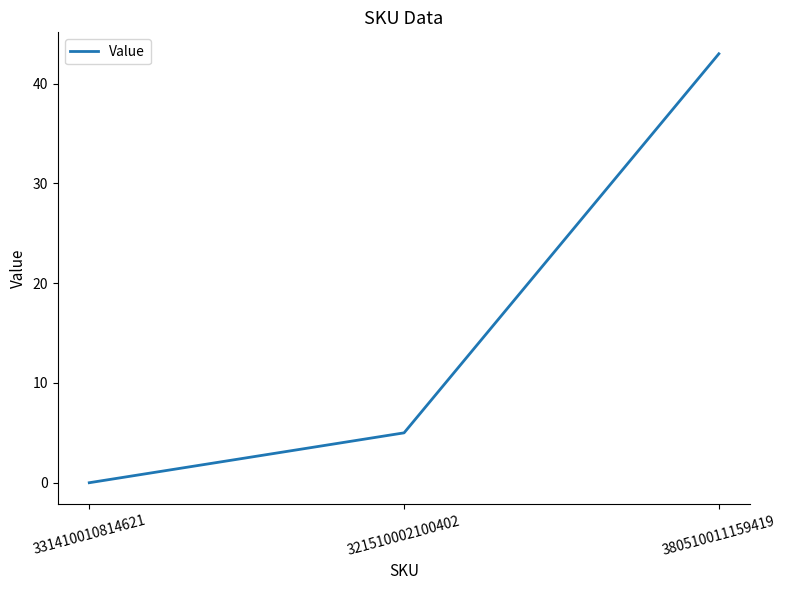

Between 331410010814621 and 380510011159419, which is larger?

380510011159419